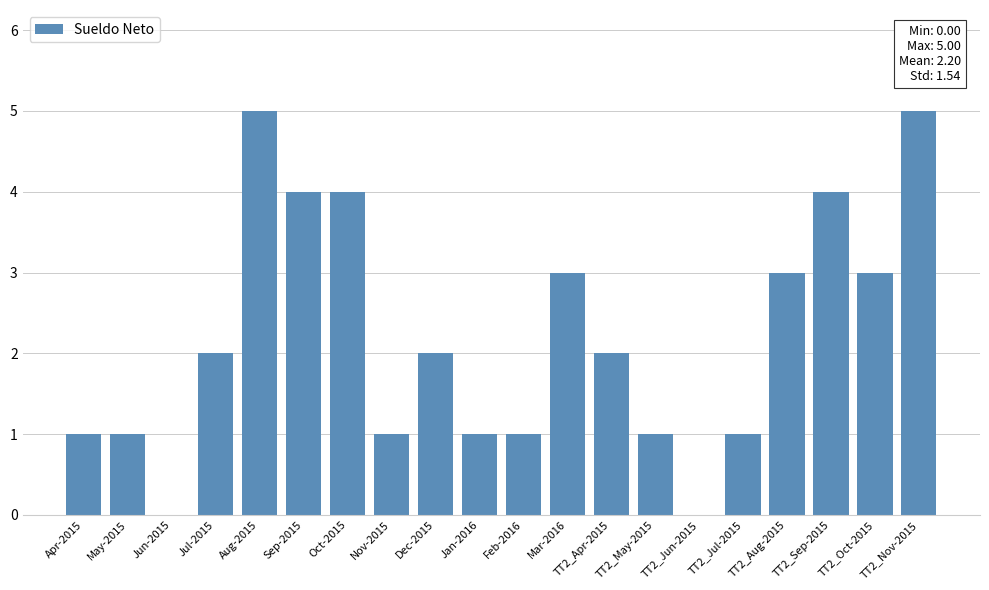

Which has a higher value, TT2_Apr-2015 or TT2_Nov-2015?

TT2_Nov-2015